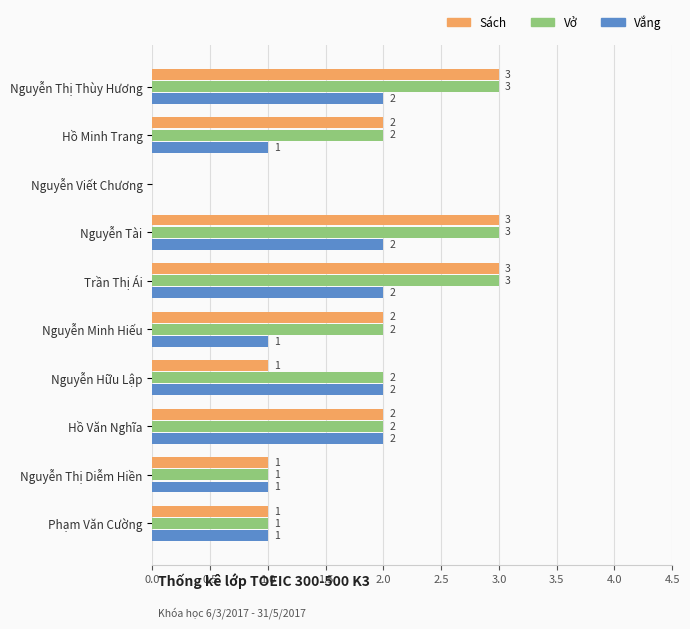

What is the sum of all Vở values?

19